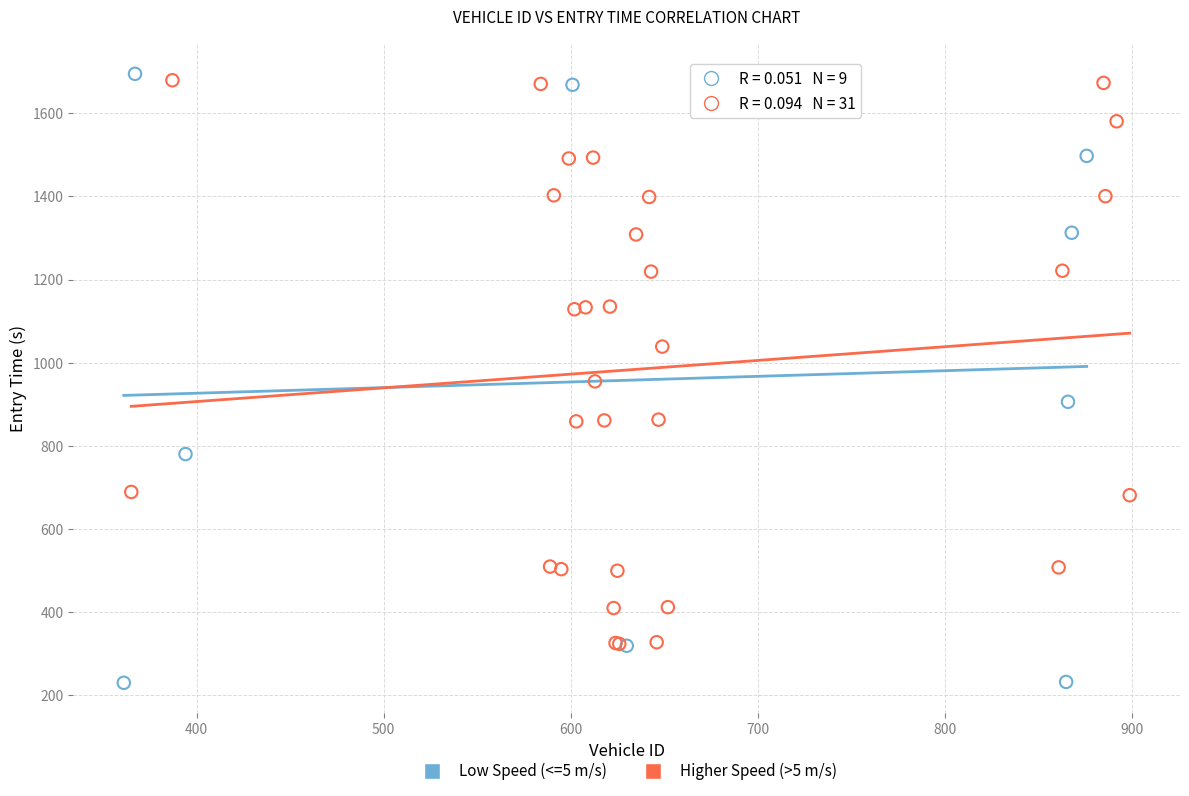

Which series reaches the minimum Y coordinate?

Low Speed (<=5 m/s)